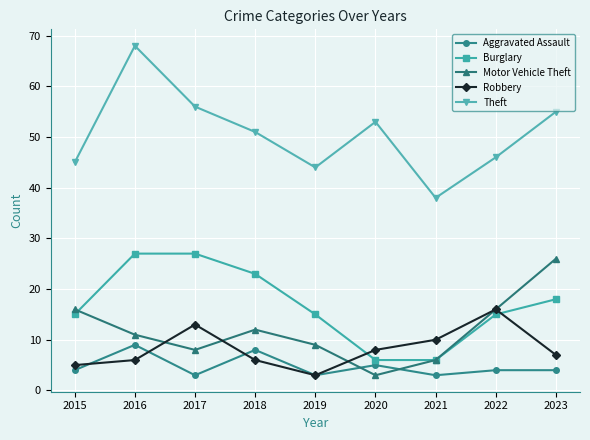

Is the value of Theft at 2020 greater than the value of Robbery at 2023?

Yes